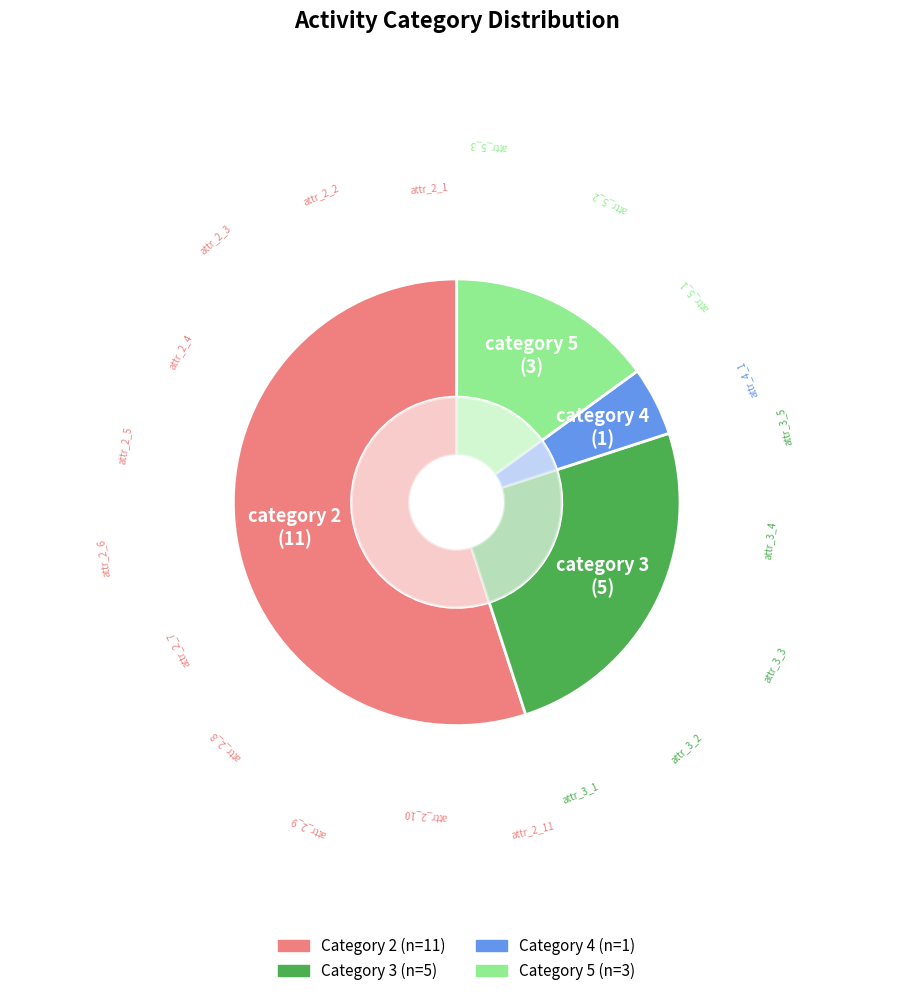

Is 2 the majority of the pie?

Yes